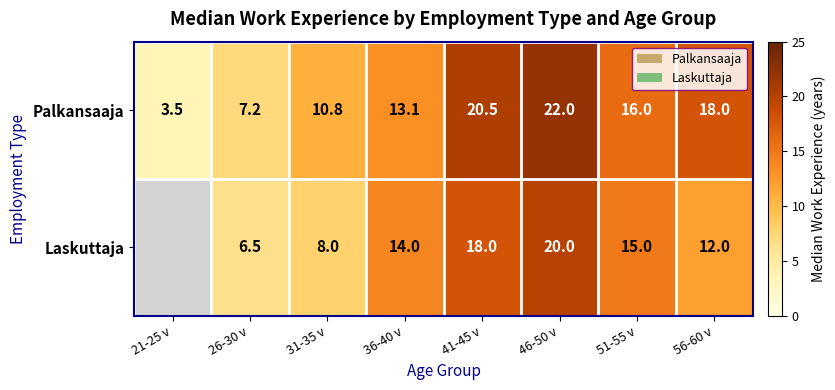

Is it true that Palkansaaja equals 18.0 at 56-60 v?

True